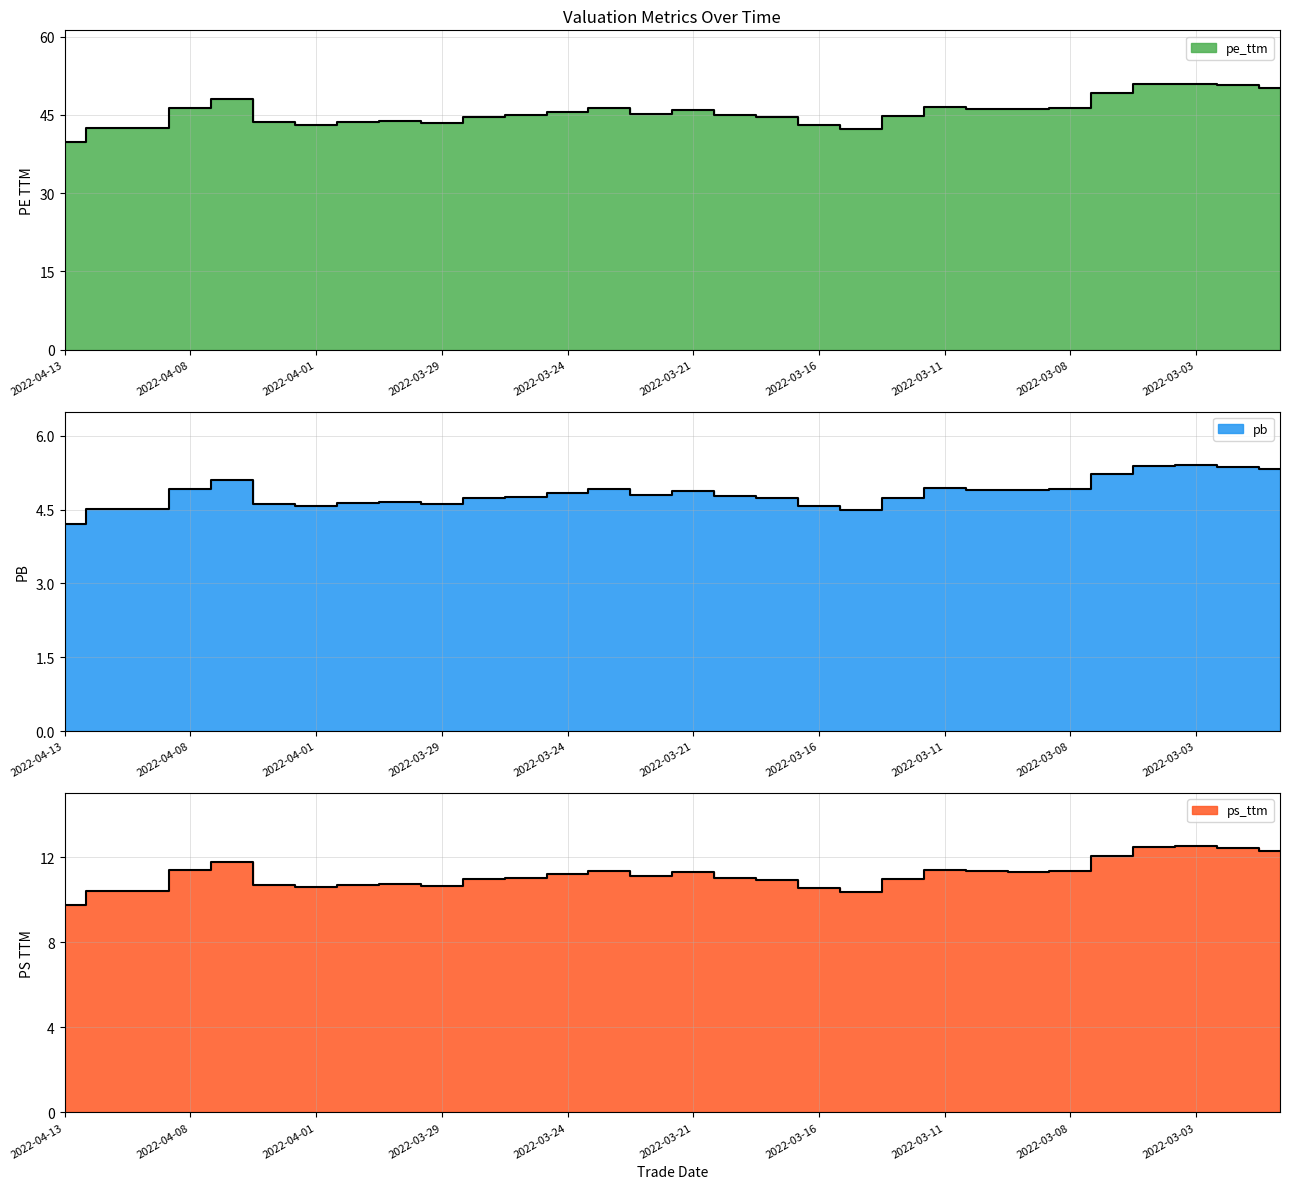

Reading left to right, extract all data points from this chart.

pe_ttm: 2022-04-13=39.8	2022-04-12=42.5	2022-04-11=42.5	2022-04-08=46.4	2022-04-07=48.1	2022-04-06=43.6	2022-04-01=43.1	2022-03-31=43.7	2022-03-30=43.8	2022-03-29=43.5	2022-03-28=44.7	2022-03-25=44.9	2022-03-24=45.6	2022-03-23=46.4	2022-03-22=45.2	2022-03-21=46.0	2022-03-18=45.0	2022-03-17=44.6	2022-03-16=43.1	2022-03-15=42.3	2022-03-14=44.7	2022-03-11=46.6	2022-03-10=46.2	2022-03-09=46.2	2022-03-08=46.4	2022-03-07=49.2	2022-03-04=50.9	2022-03-03=51.0	2022-03-02=50.7	2022-03-01=50.2
pb: 2022-04-13=4.2	2022-04-12=4.5	2022-04-11=4.5	2022-04-08=4.9	2022-04-07=5.1	2022-04-06=4.6	2022-04-01=4.6	2022-03-31=4.6	2022-03-30=4.6	2022-03-29=4.6	2022-03-28=4.7	2022-03-25=4.8	2022-03-24=4.8	2022-03-23=4.9	2022-03-22=4.8	2022-03-21=4.9	2022-03-18=4.8	2022-03-17=4.7	2022-03-16=4.6	2022-03-15=4.5	2022-03-14=4.7	2022-03-11=4.9	2022-03-10=4.9	2022-03-09=4.9	2022-03-08=4.9	2022-03-07=5.2	2022-03-04=5.4	2022-03-03=5.4	2022-03-02=5.4	2022-03-01=5.3
ps_ttm: 2022-04-13=9.8	2022-04-12=10.4	2022-04-11=10.4	2022-04-08=11.4	2022-04-07=11.8	2022-04-06=10.7	2022-04-01=10.6	2022-03-31=10.7	2022-03-30=10.8	2022-03-29=10.7	2022-03-28=11.0	2022-03-25=11.0	2022-03-24=11.2	2022-03-23=11.4	2022-03-22=11.1	2022-03-21=11.3	2022-03-18=11.0	2022-03-17=11.0	2022-03-16=10.6	2022-03-15=10.4	2022-03-14=11.0	2022-03-11=11.4	2022-03-10=11.3	2022-03-09=11.3	2022-03-08=11.4	2022-03-07=12.1	2022-03-04=12.5	2022-03-03=12.5	2022-03-02=12.4	2022-03-01=12.3